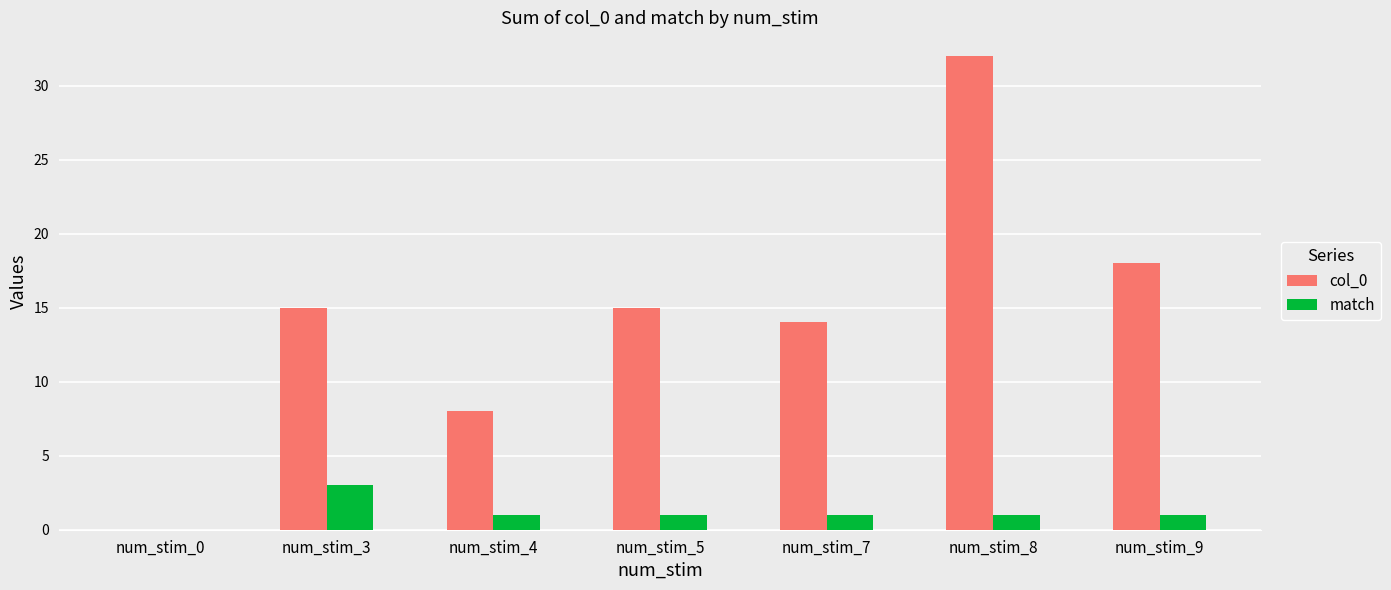

Which label corresponds to the largest value in the chart?

num_stim_8